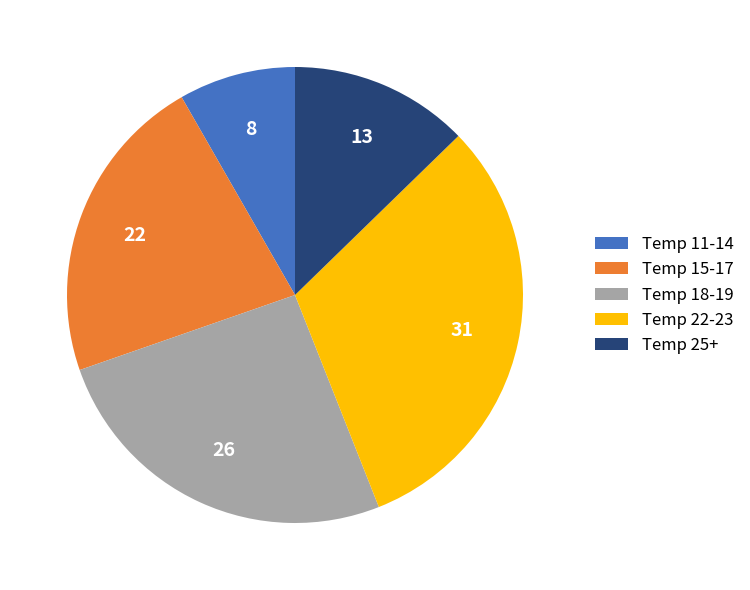

Between Temp 11-14 and Temp 22-23, which is larger?

Temp 22-23